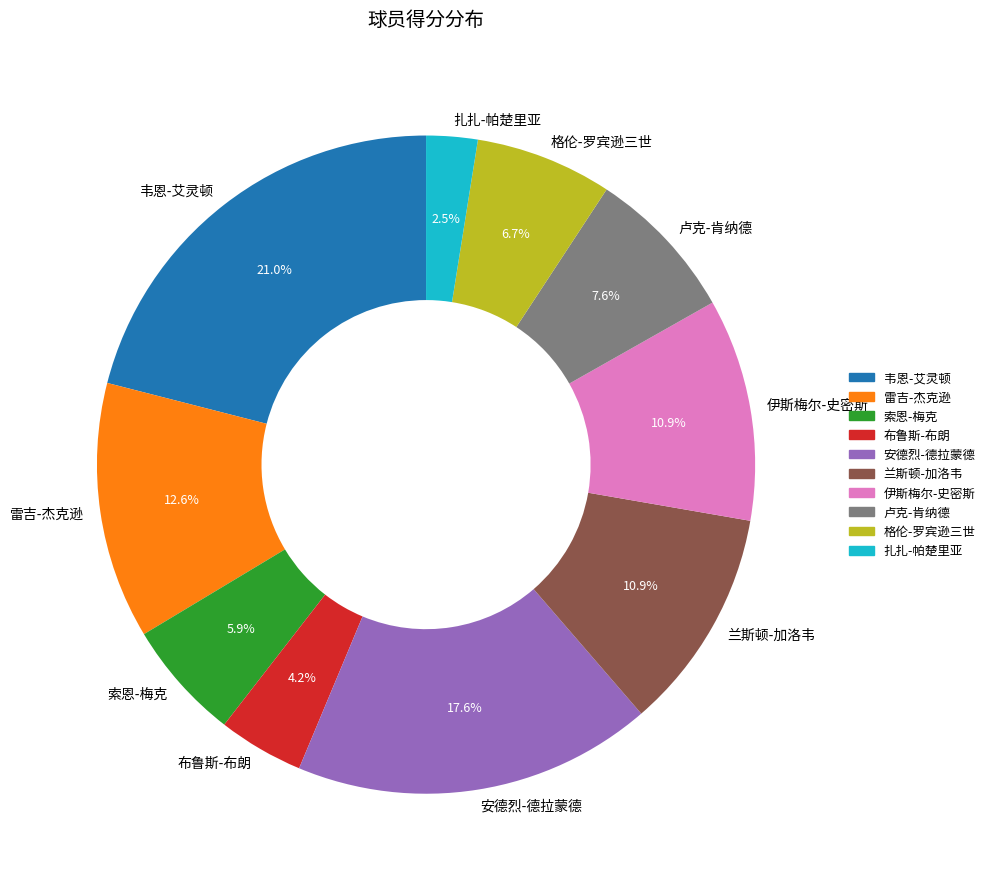

What is the smallest slice in the pie chart?

扎扎-帕楚里亚